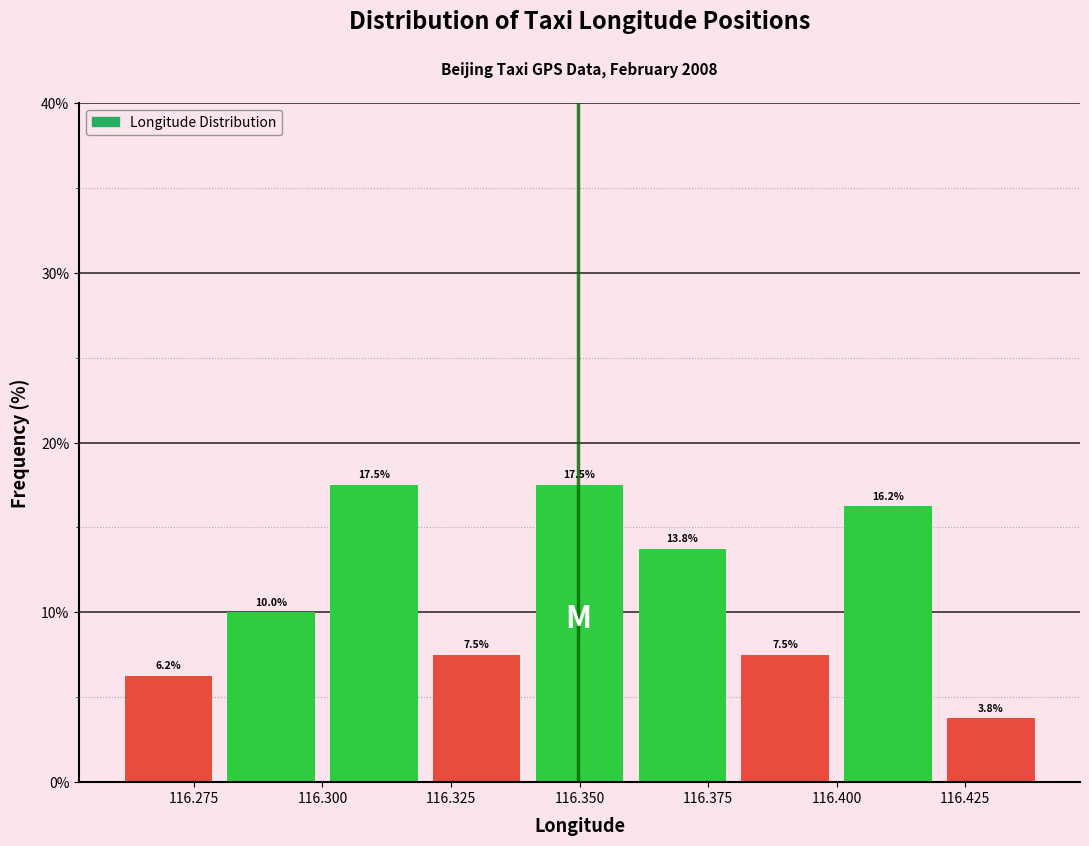

Reading left to right, transcribe this chart: for each bar, give the range it covers on the x-axis and its height.

116.26 to 116.28: 6.2
116.28 to 116.30: 10.0
116.30 to 116.32: 17.5
116.32 to 116.34: 7.5
116.34 to 116.36: 17.5
116.36 to 116.38: 13.8
116.38 to 116.40: 7.5
116.40 to 116.42: 16.2
116.42 to 116.44: 3.8